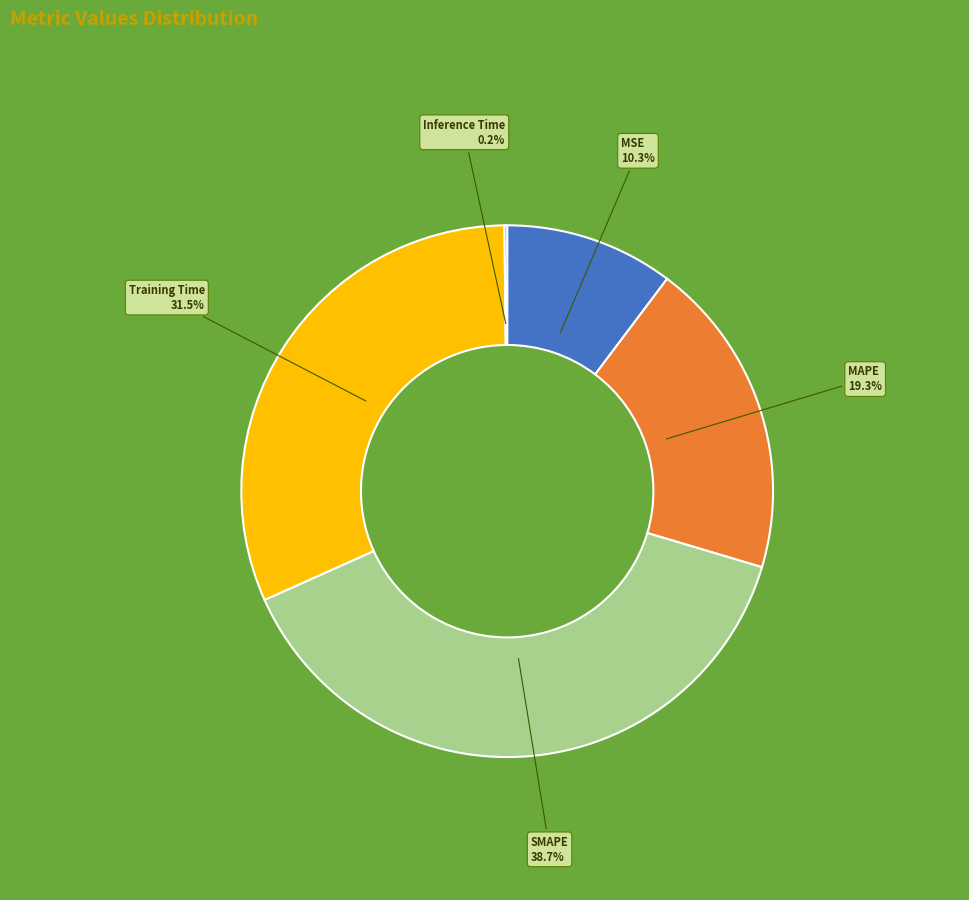

Does any single category account for the majority?

No